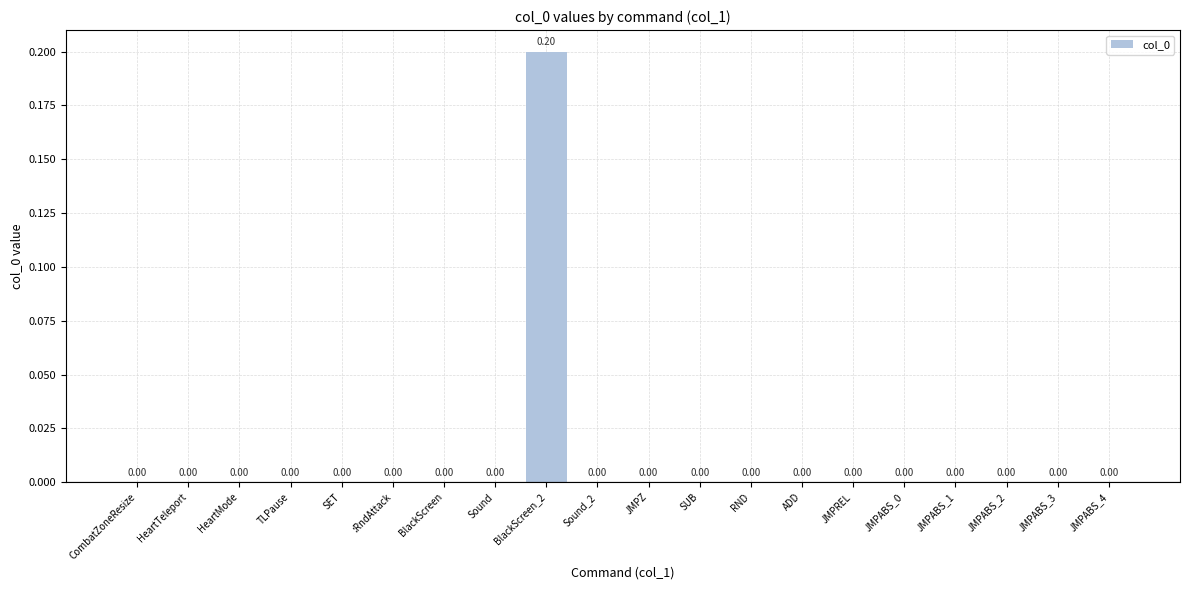

The chart shows a value of 0.0 at JMPABS_2. True or false?

True